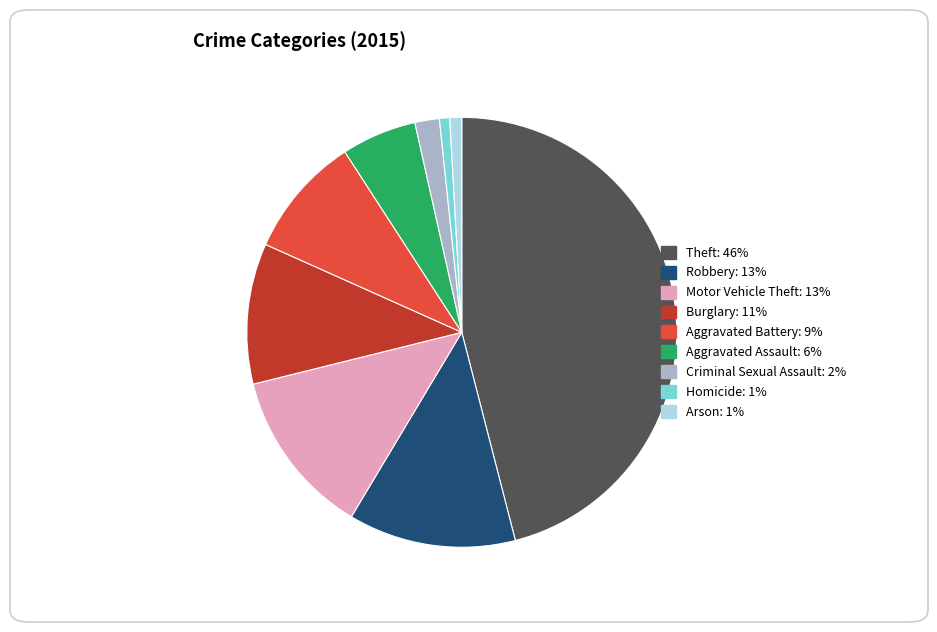

How many slices are in this pie chart?

9